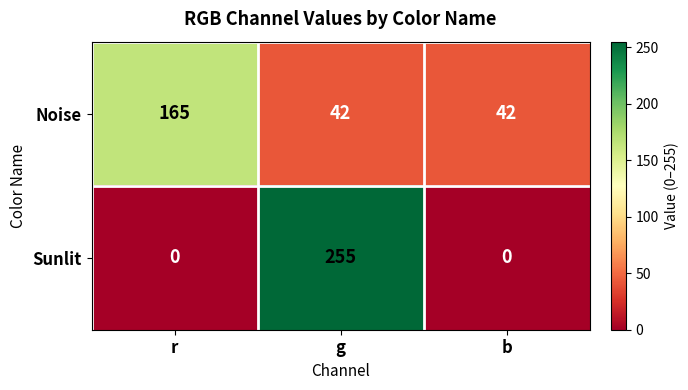

Is the value of Noise at r greater than the value of Sunlit at r?

Yes